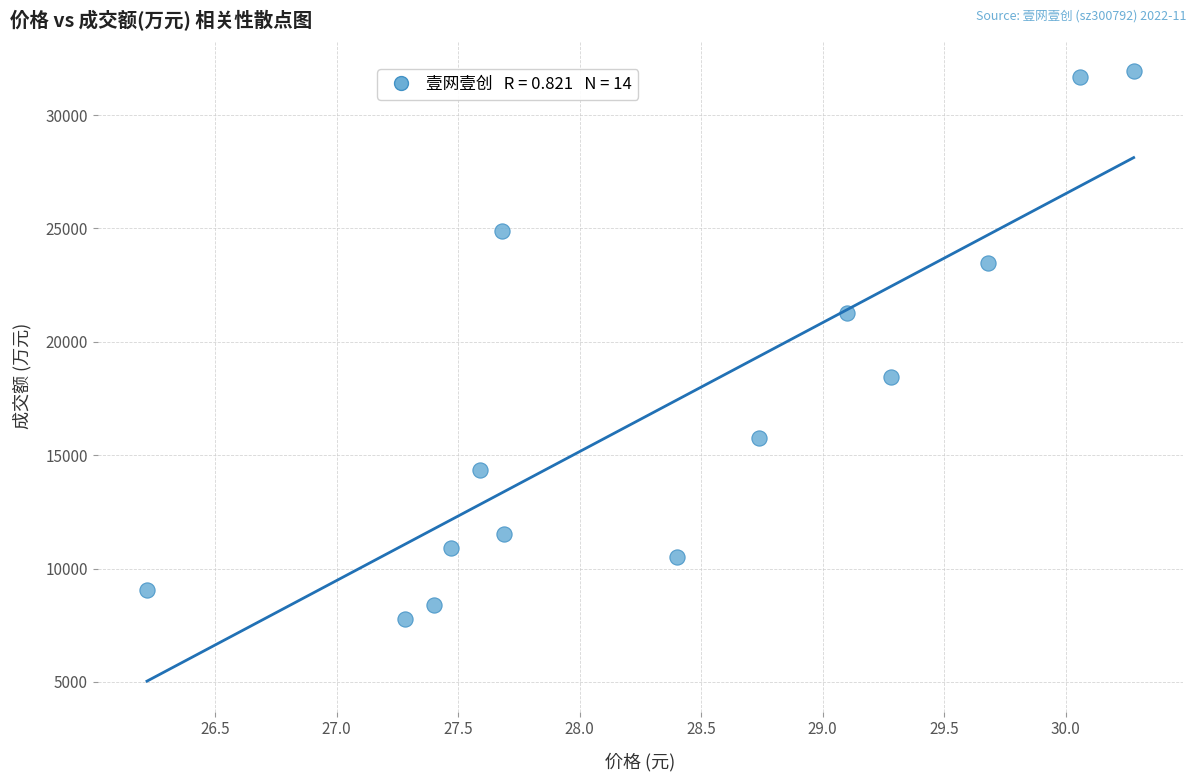

What is the range of Y values (max minus min)?

24163